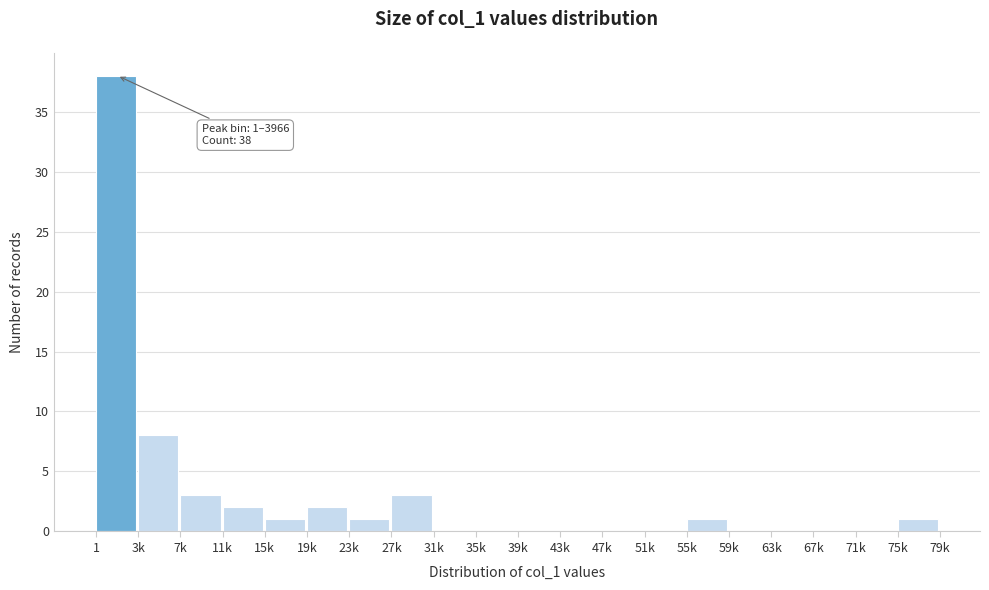

Reading right to left, extract all data points from this chart.

75k=1	71k=0	67k=0	63k=0	59k=0	55k=1	51k=0	47k=0	43k=0	39k=0	35k=0	31k=0	27k=3	23k=1	19k=2	15k=1	11k=2	7k=3	3k=8	1=38